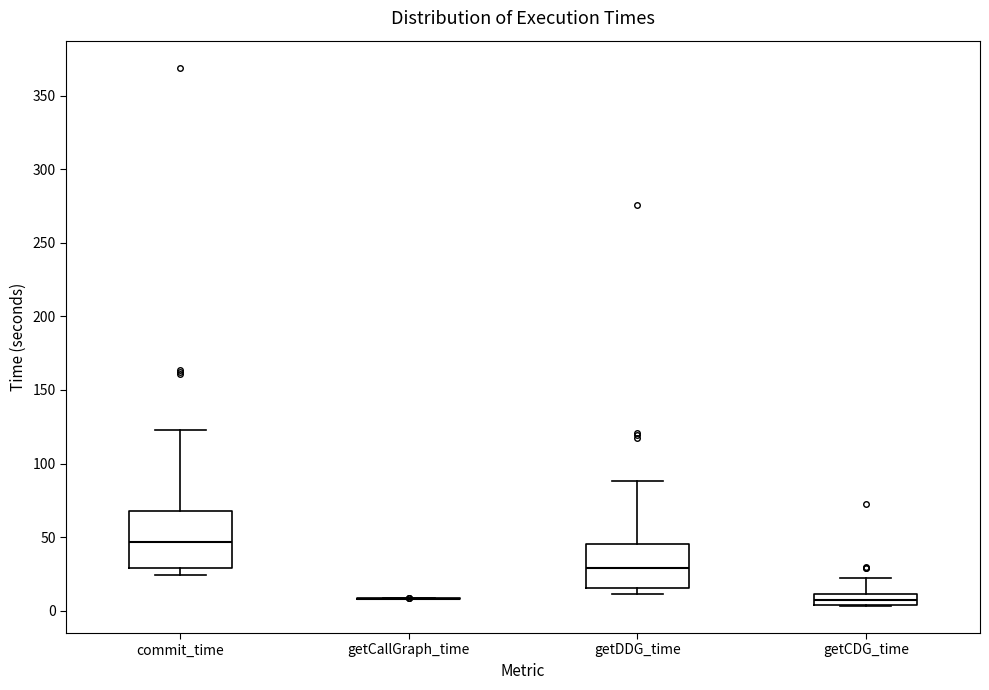

Which box is the tallest, from its lower edge to its upper edge?

commit_time